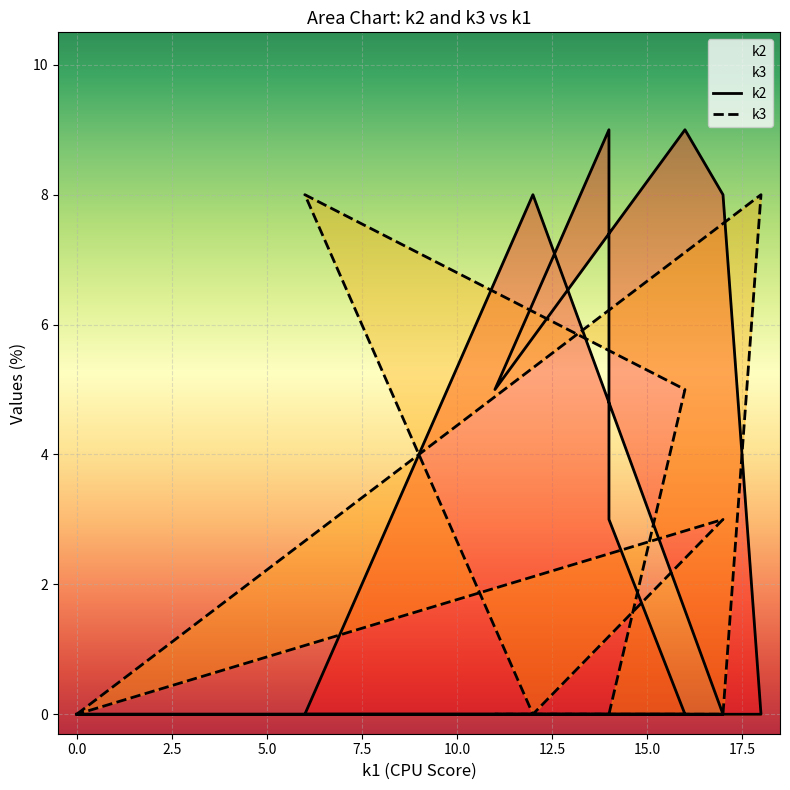

What is the spread (max minus min) of values at 14?

9